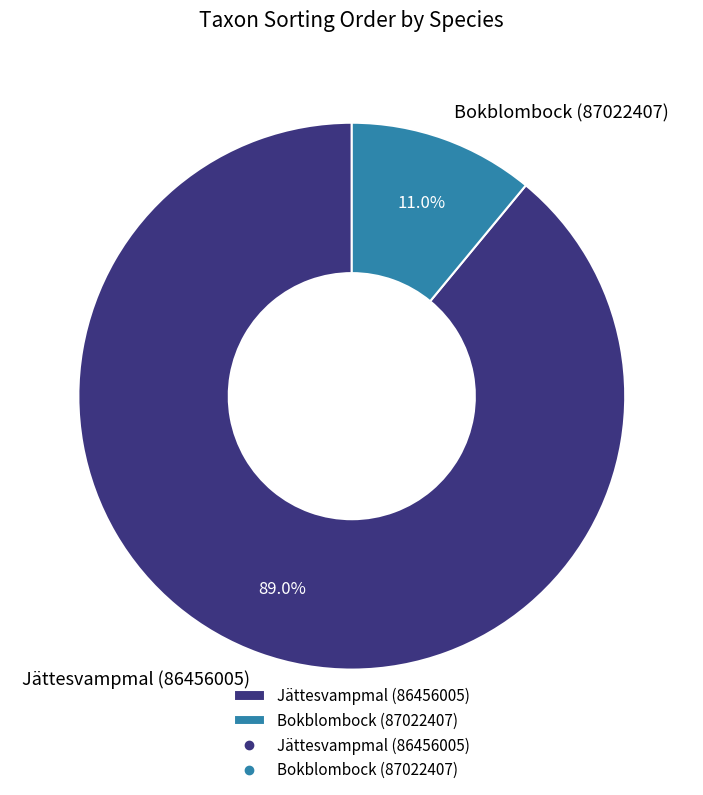

To the nearest percent, what is the combined percentage of Jättesvampmal (86456005) and Bokblombock (87022407)?

100%